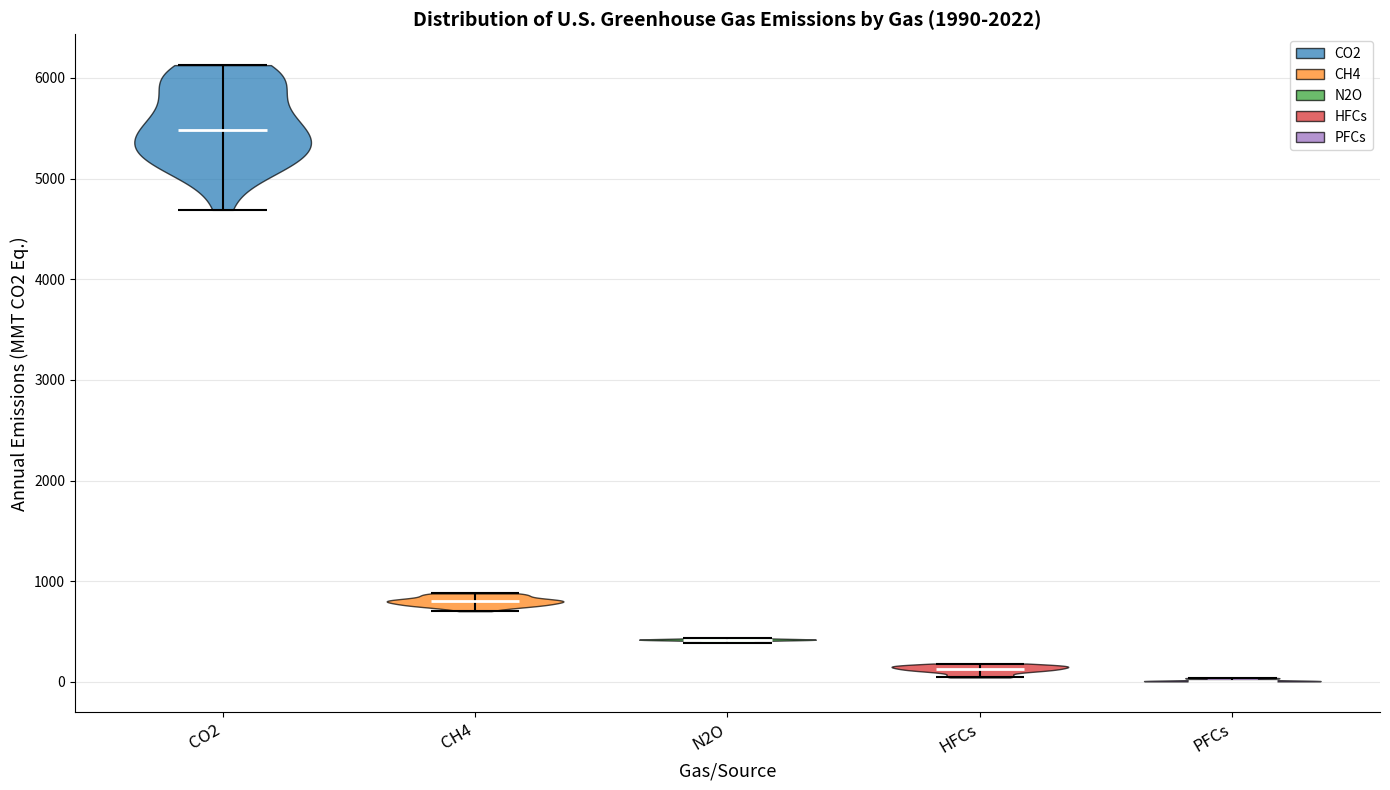

Reading left to right, read every violin against the y-axis: where its median line is, and the lowest and highest points it reaches. The values are not printed on the chart, so give them approximately, as read against the axis.

CO2: median line 5500, lowest point 4700, highest point 6100
CH4: median line 800, lowest point 700, highest point 900
N2O: median line 400, lowest point 400, highest point 400
HFCs: median line 100, lowest point 0, highest point 200
PFCs: median line 0, lowest point 0, highest point 0